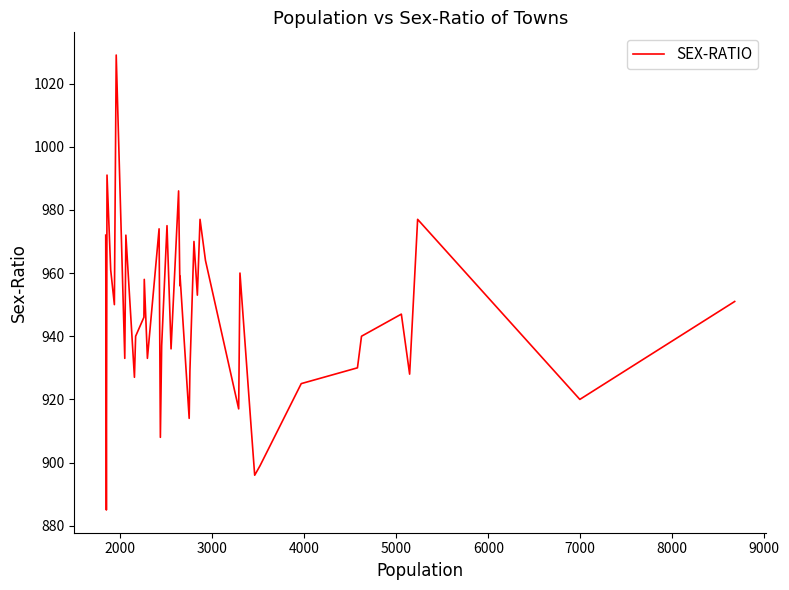

What is the maximum value shown in the chart?

1029